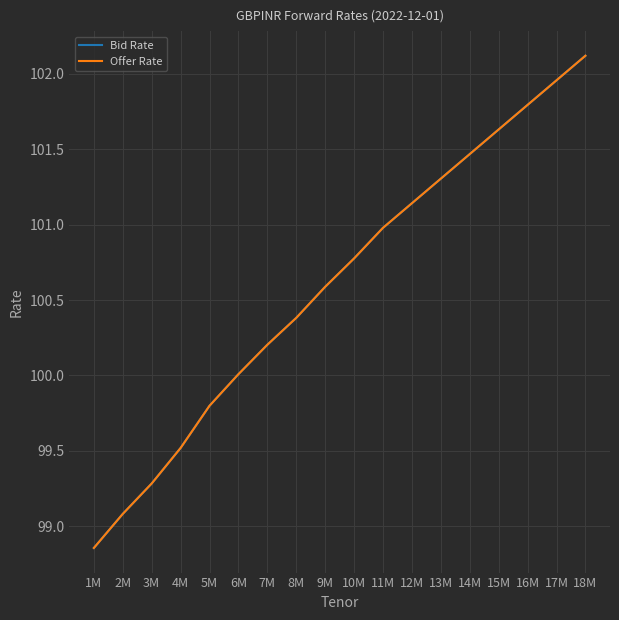

What is the difference between the maximum and minimum values in the Offer Rate series?

3.3